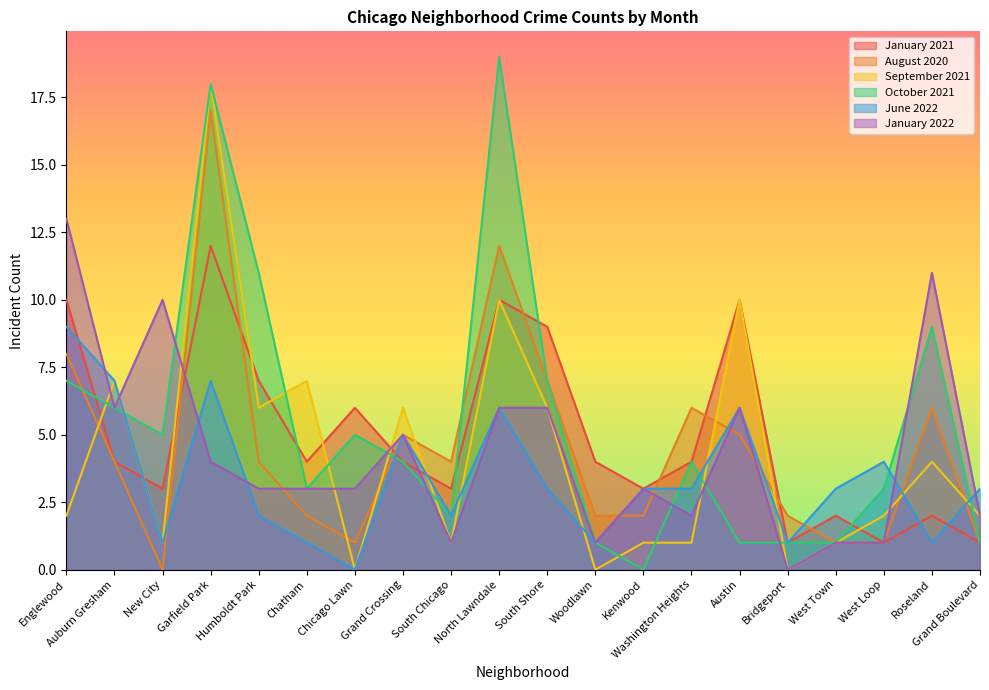

Which label corresponds to the largest value in the chart?

North Lawndale